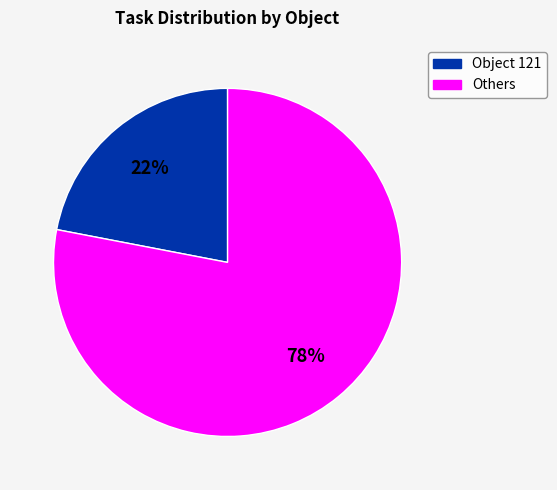

How many segments does this pie chart have?

2